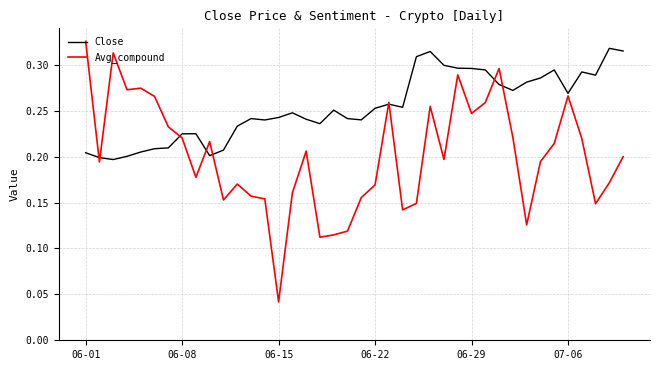

List the series in order of their overall mean, lowest first.

Avg_compound, Close